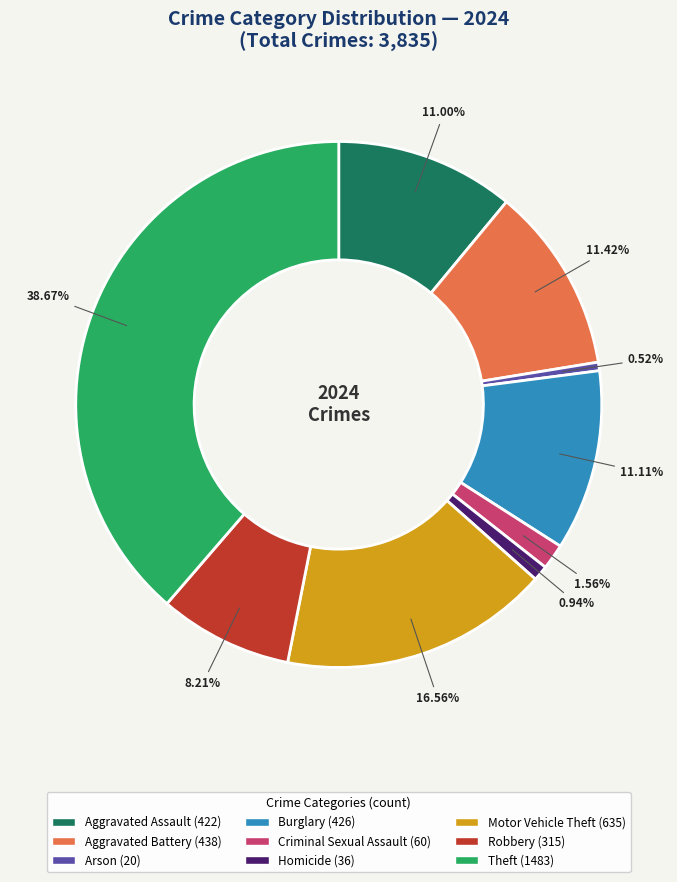

To the nearest percent, what is the average slice percentage?

11%